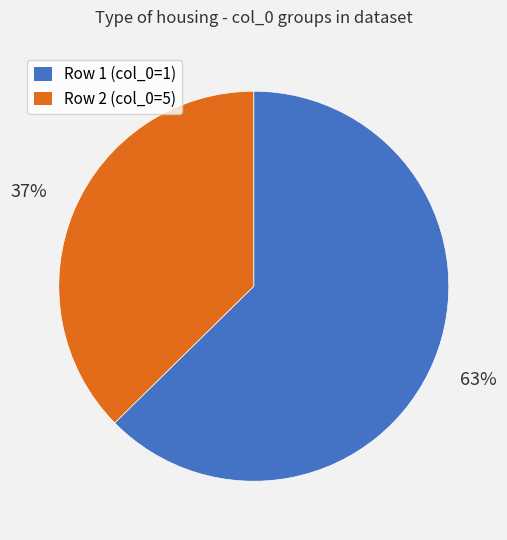

Combined, do Row 2 (col_0=5) and Row 1 (col_0=1) account for over 50%?

Yes